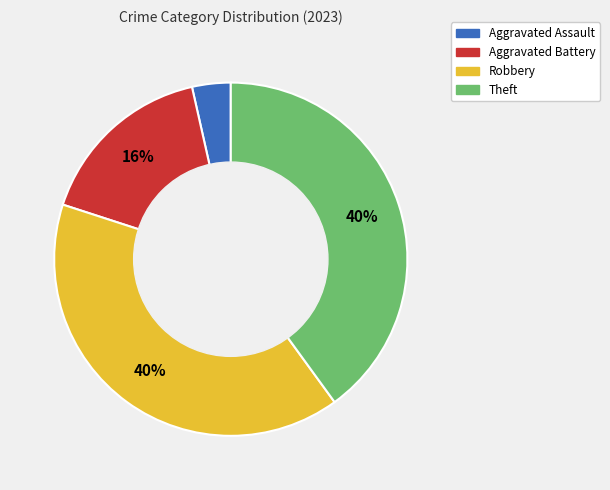

Does any single category account for the majority?

No